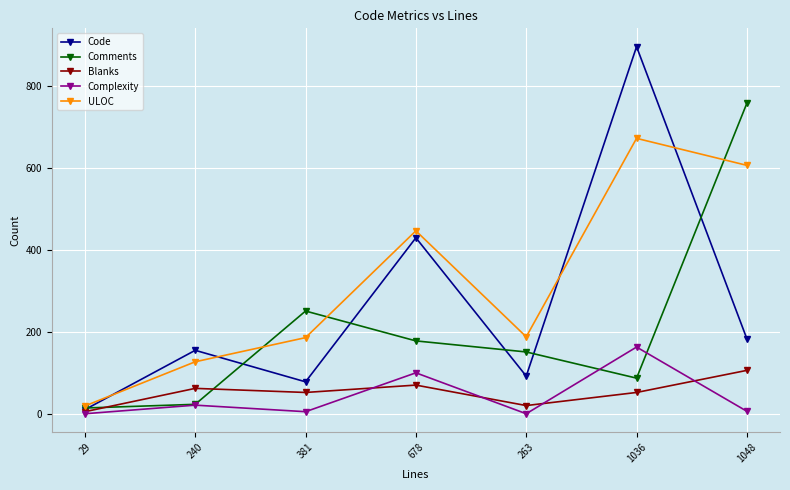

What are all the series names shown in the legend?

Code, Comments, Blanks, Complexity, ULOC